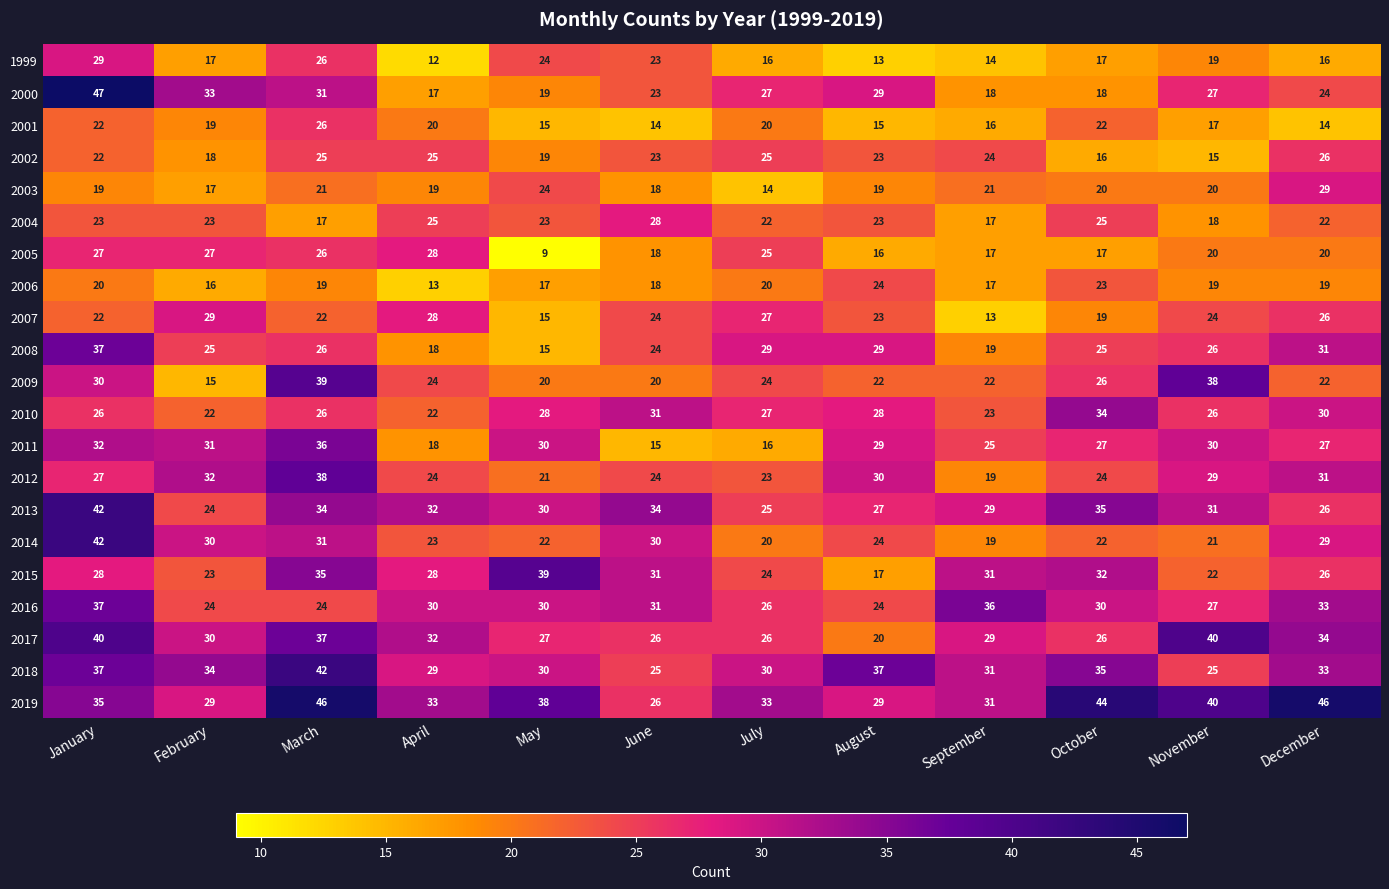

How many series are shown in this chart?

21